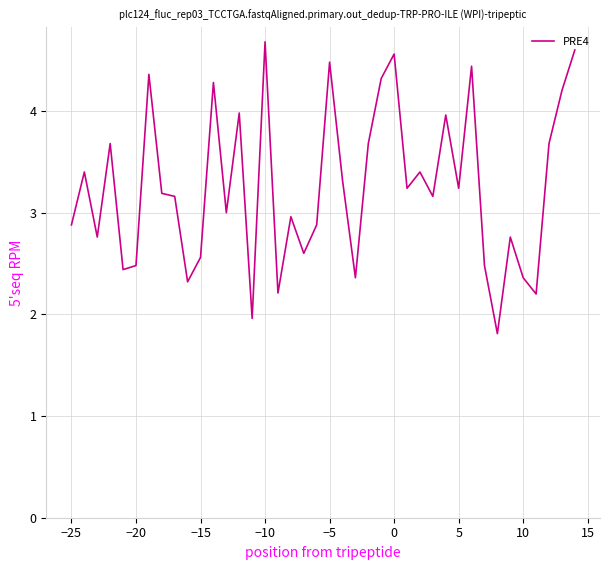

What is the maximum value shown in the chart?

4.7